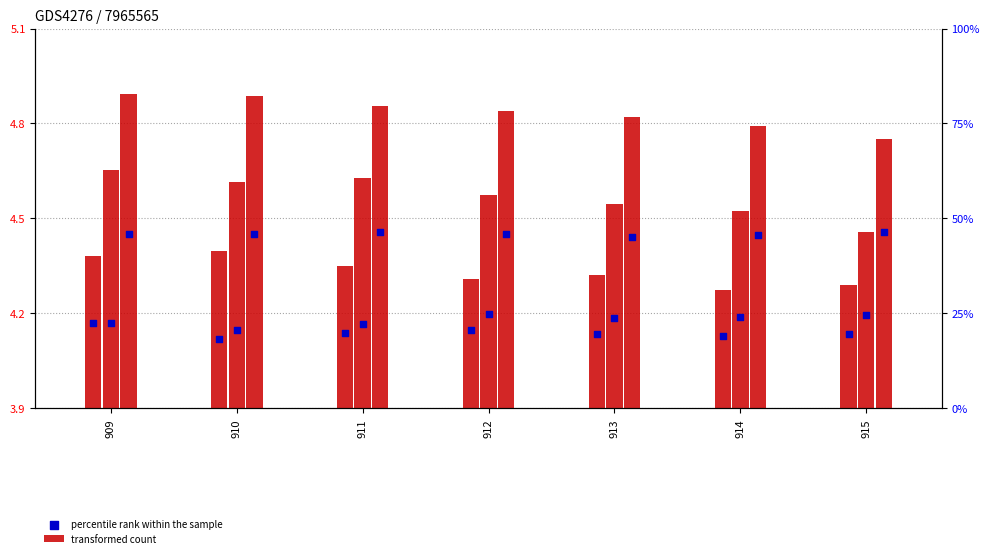

What are all the series names shown in the legend?

transformed count, percentile rank within the sample